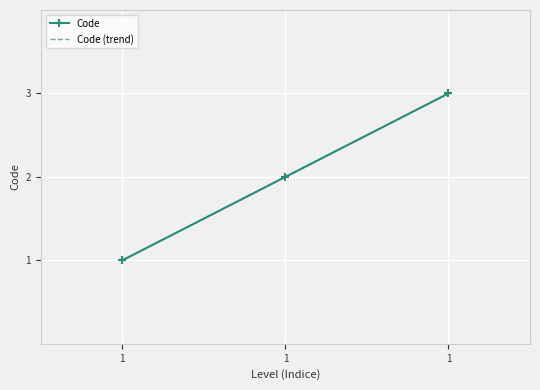

Where is the data nearest to the value 2?

1